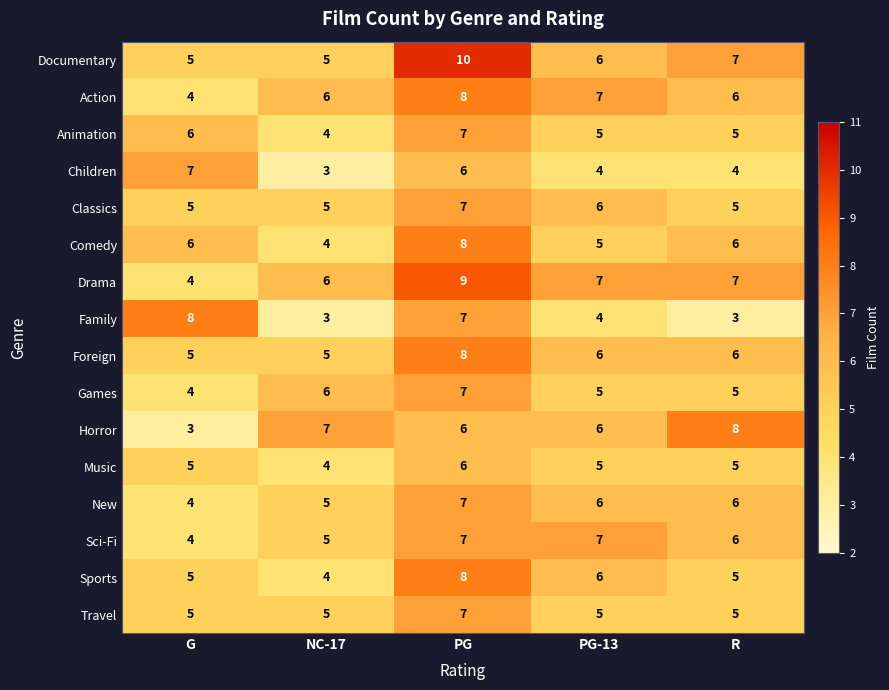

What is the smallest value displayed?

3